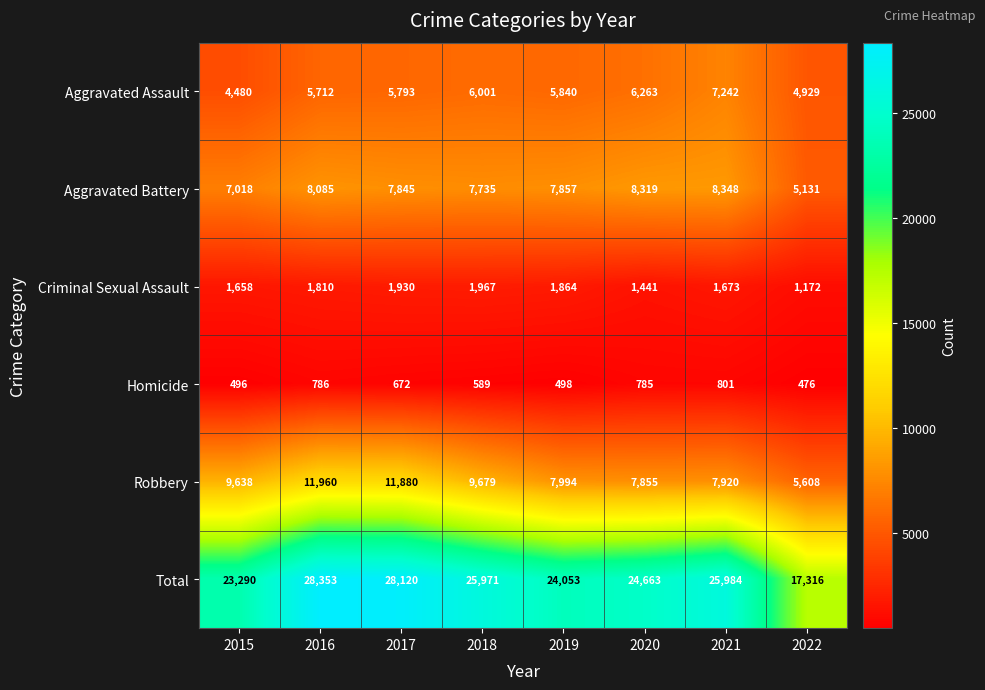

Which series has the largest total across all categories?

Total